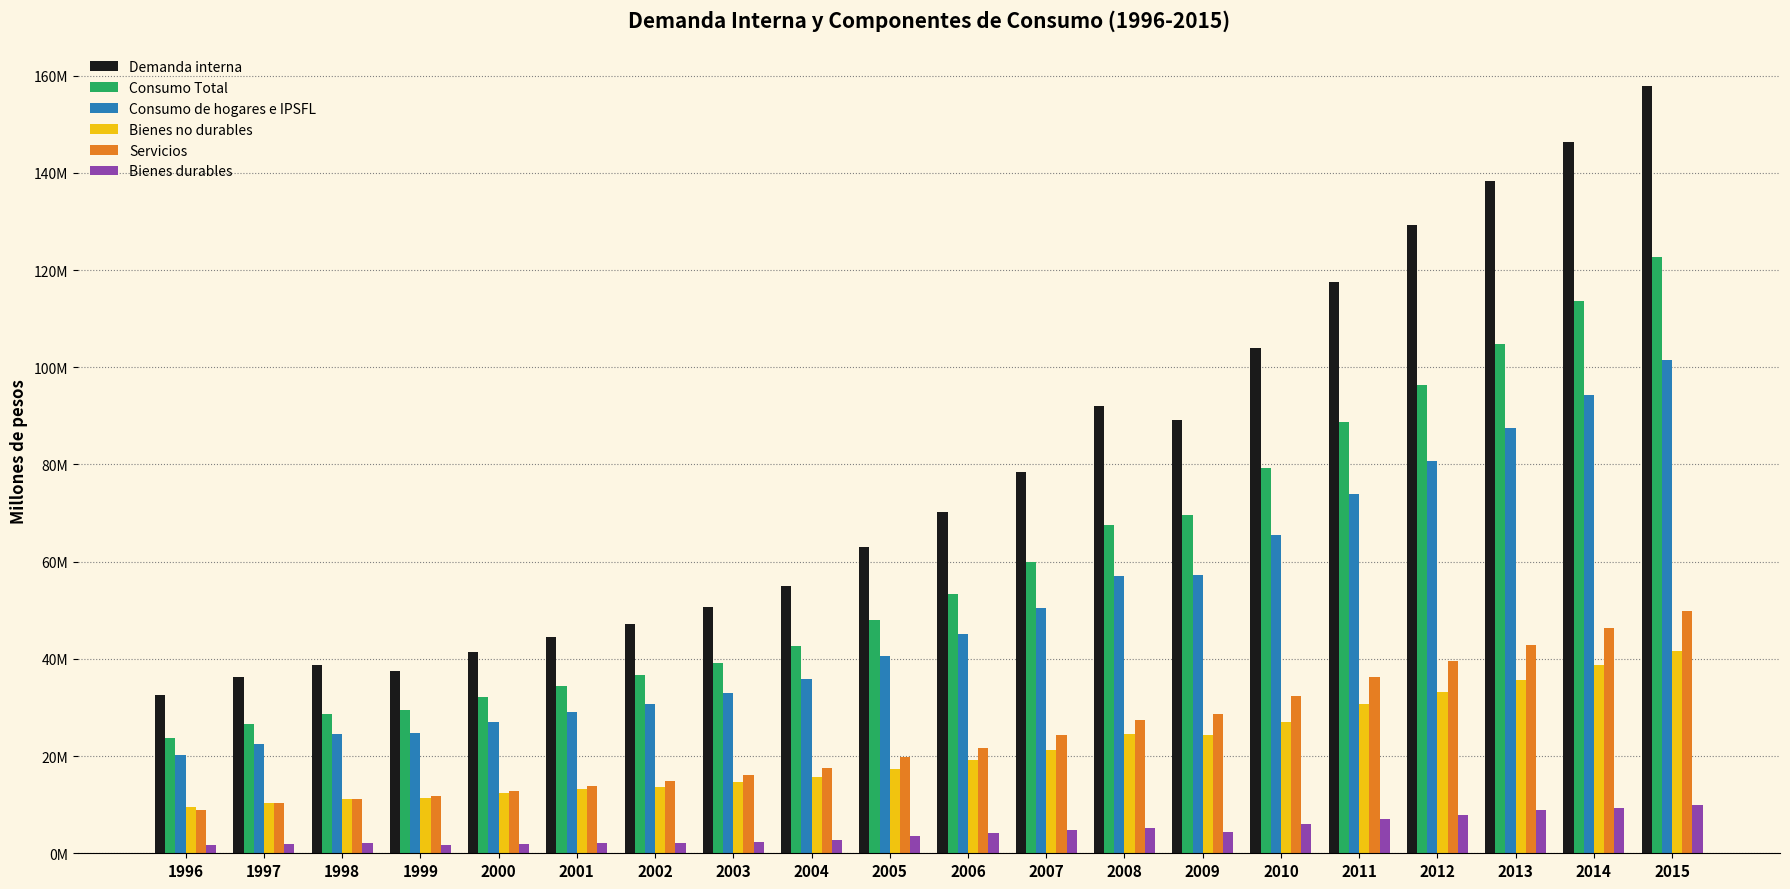

Reading left to right, extract all data points from this chart.

Demanda interna: 32524818	36304583	38761784	37452878	41334153	44519785	47221935	50578109	54894580	63065298	70305875	78434664	91997261	89139716	103905396	117492992	129283512	138298448	146254553	157941076
Consumo Total: 23647150	26498295	28698425	29470834	32091479	34470164	36579159	39079518	42609869	47916828	53346314	59841750	67635211	69577702	79168033	88708362	96338960	104759109	113552915	122694230
Consumo de hogares e IPSFL: 20143134	22568575	24448572	24832084	27030011	29010555	30701952	32933300	35954441	40599370	45145859	50470087	57081908	57357843	65522805	74017752	80664656	87538856	94355975	101590471
Bienes no durables: 9603037	10418147	11183396	11399727	12394140	13171318	13649157	14562863	15642168	17358193	19206469	21316275	24448041	24337756	27090106	30640457	33204546	35651077	38752121	41700913
Servicios: 8922307	10246203	11187470	11773959	12734374	13808931	14922080	16025770	17504780	19747607	21733494	24403606	27420089	28636363	32336176	36308347	39552225	42909872	46378044	49868676
Bienes durables: 1617789	1904225	2077706	1658397	1901498	2030306	2130715	2344667	2807493	3493569	4205896	4750206	5213778	4383723	6096523	7068948	7907886	8977906	9225809	10020882